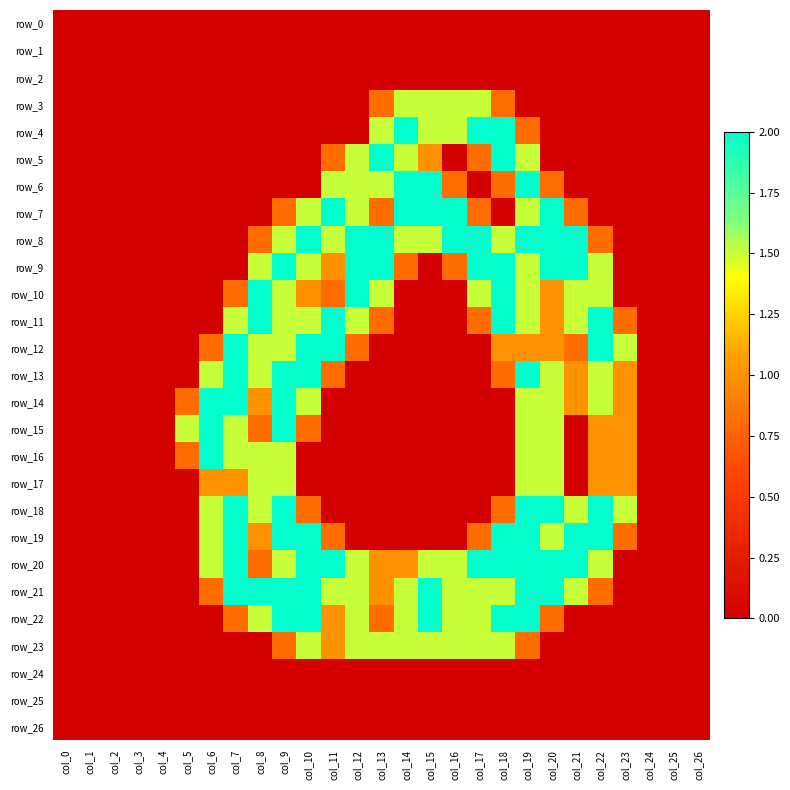

At which label does row_10 reach its peak?

col_8